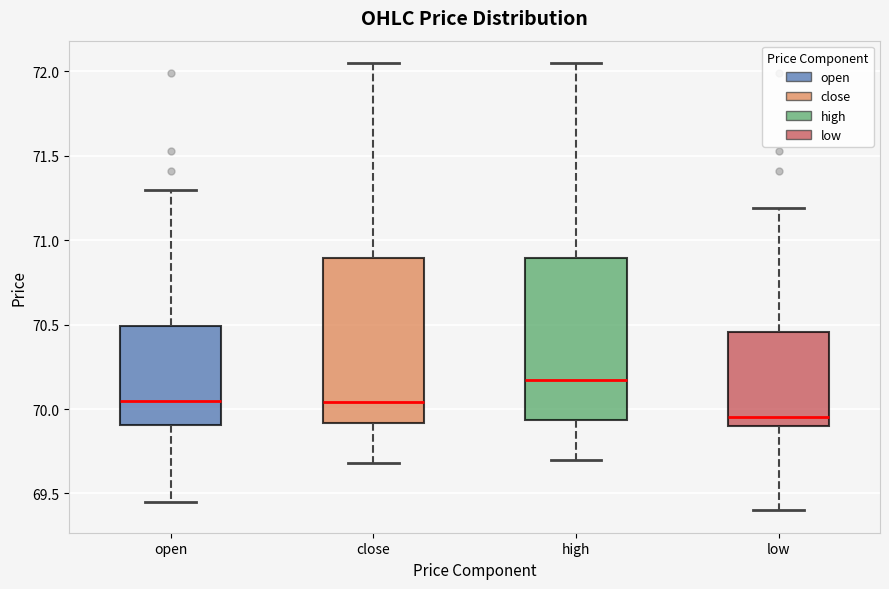

Reading left to right, read every box against the y-axis: the position of its median line, the range the box covers, and the ends of its whiskers. The values are not printed on the chart, so give them approximately, as read against the axis.

open: median 70.05, box 69.90 to 70.50, whiskers 69.45 to 71.30
close: median 70.05, box 69.90 to 70.90, whiskers 69.70 to 72.05
high: median 70.15, box 69.95 to 70.90, whiskers 69.70 to 72.05
low: median 69.95, box 69.90 to 70.45, whiskers 69.40 to 71.20